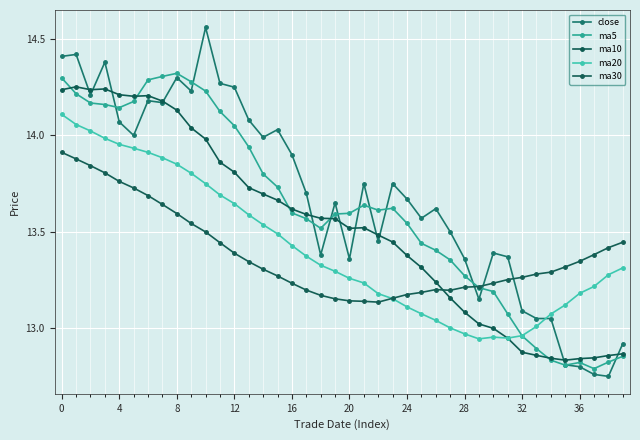

How many data points in close are less than 13?

5